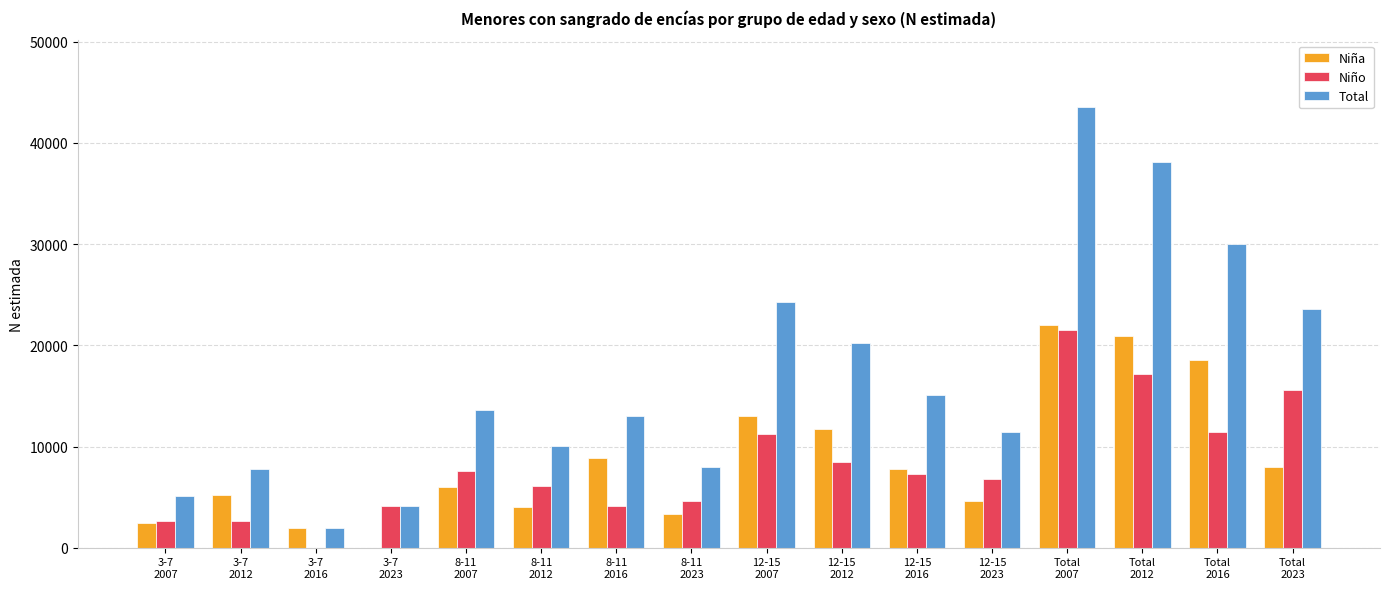

At which category is the sum across all series the highest?

Total
2007